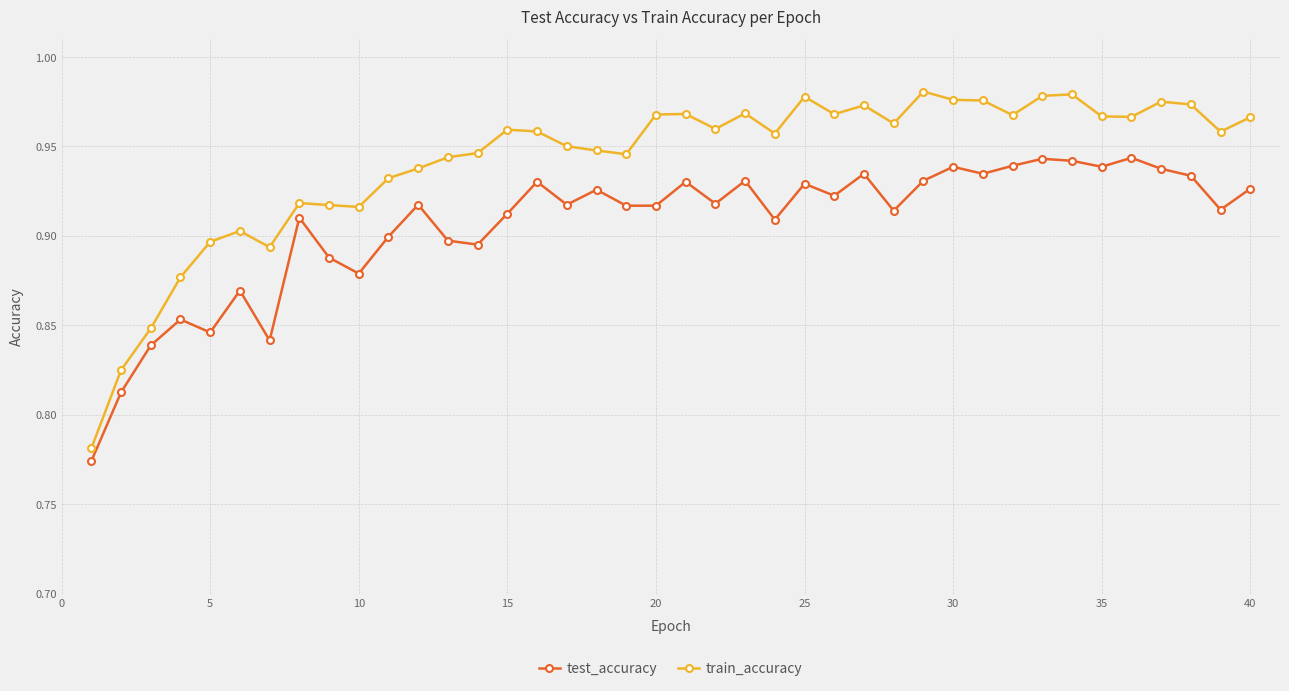

Which series has the largest range (max minus min)?

train_accuracy